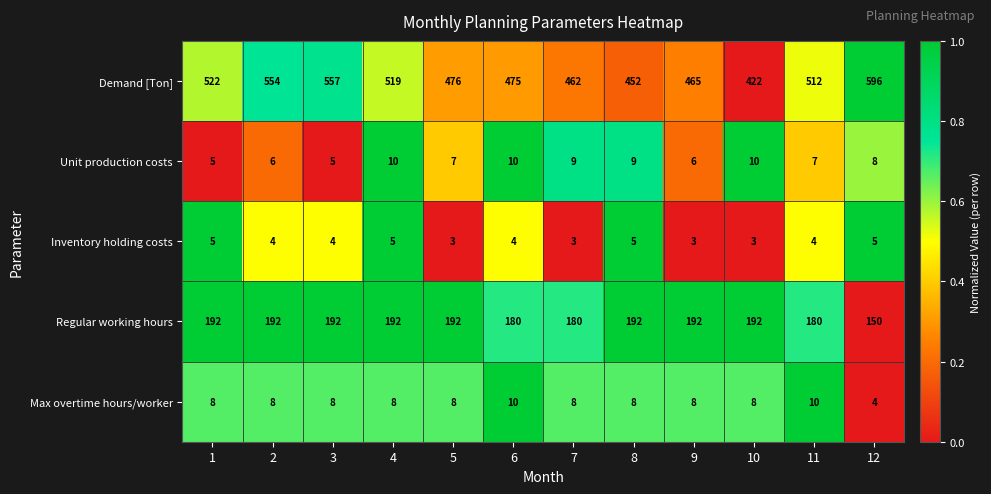

What value does the Demand [Ton] series have at 3, to the nearest 50?

550